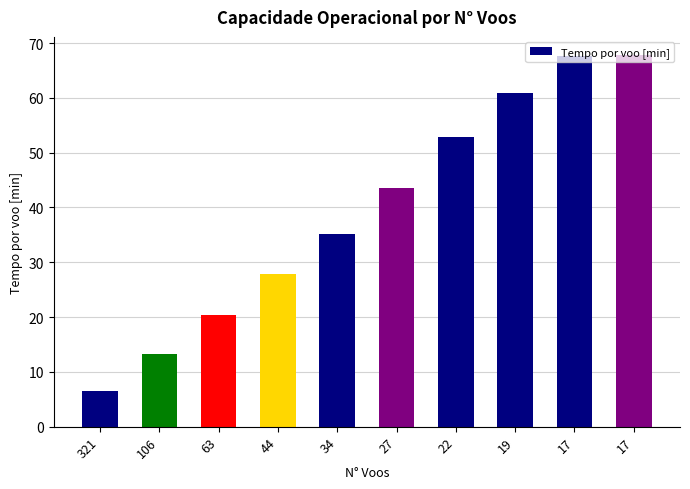

How many data points are above 43?

5